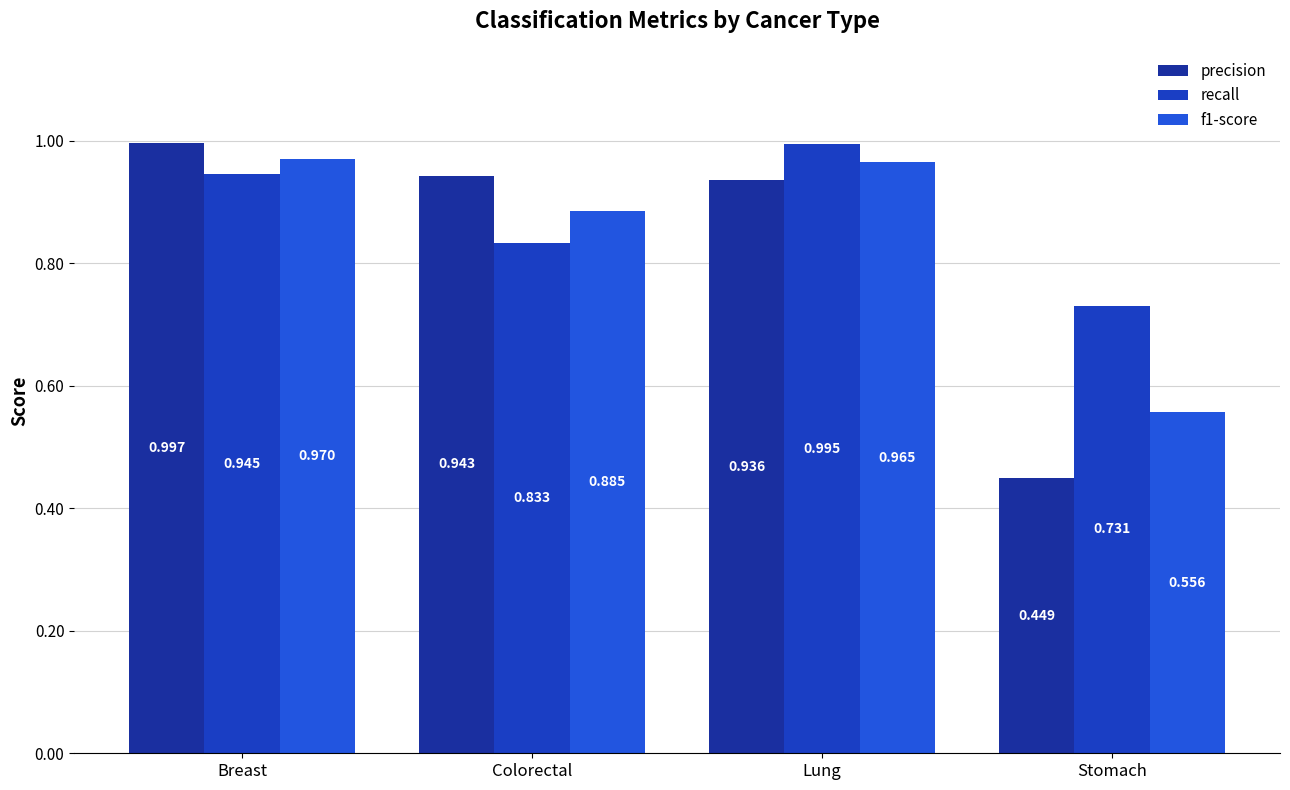

What is the label of the 3rd bar from the right?

Colorectal